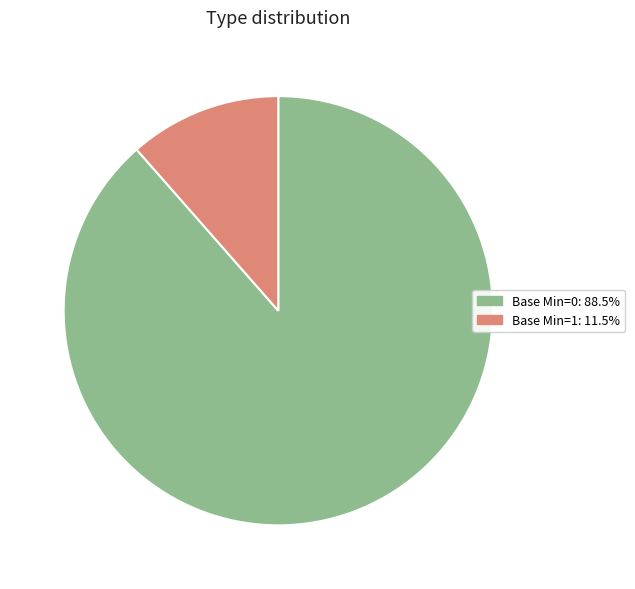

Is there any slice that represents more than half of the pie?

Yes